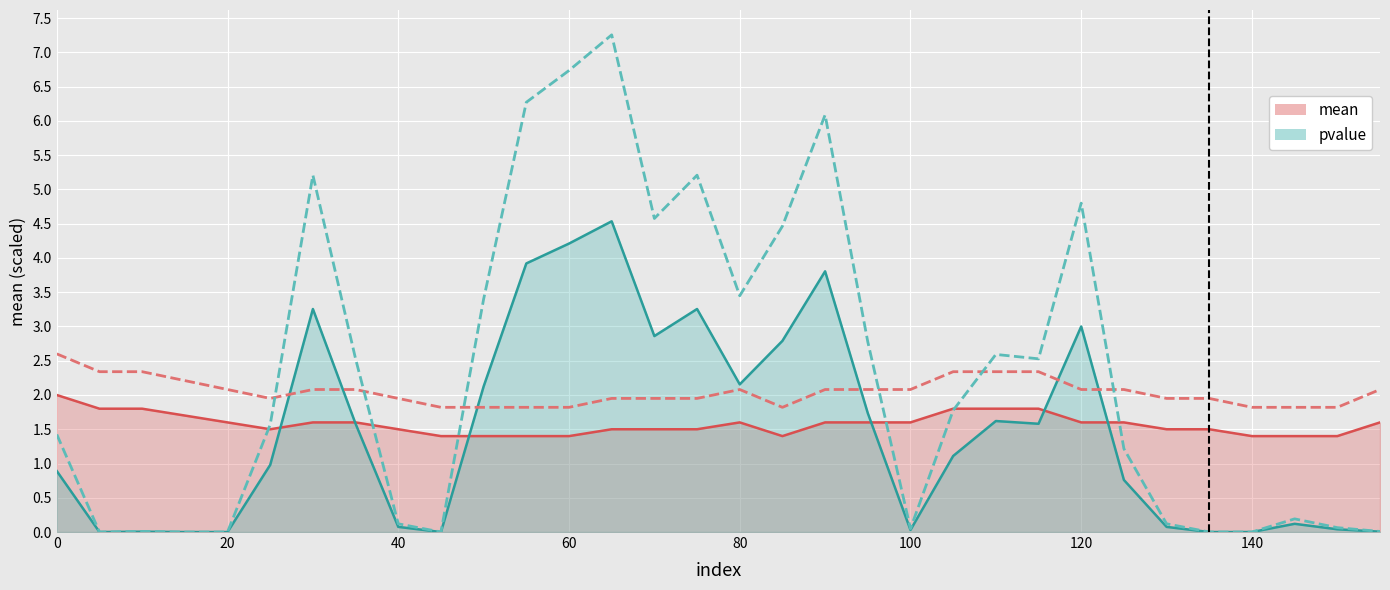

After their last crossing, which series has the higher values: mean or pvalue?

mean